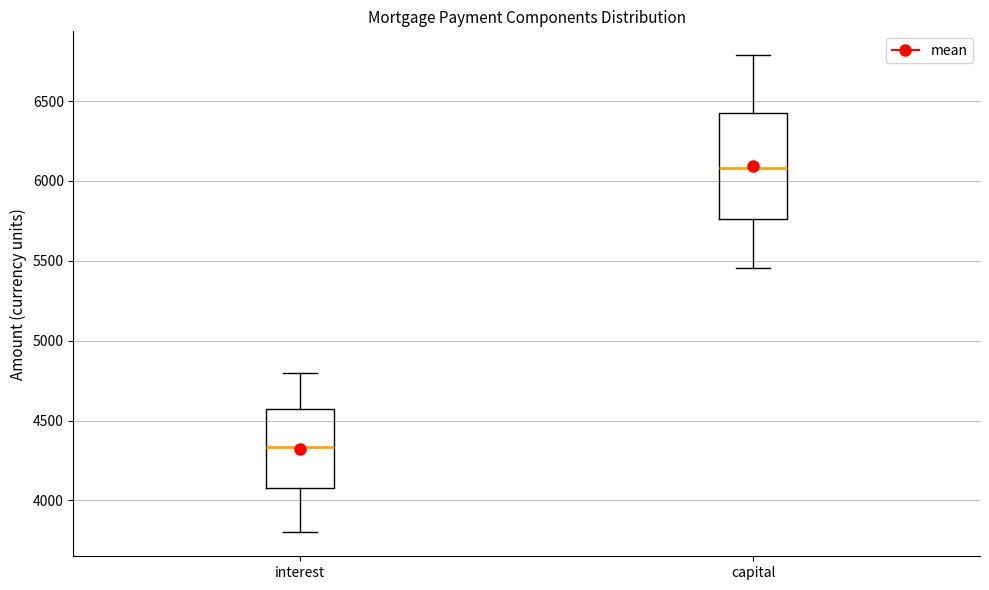

Reading left to right, transcribe this box plot: for each box, give where its median line is, the range the box spans, and where its two whiskers end, as read against the y-axis. The values are not printed on the chart, so give them approximately, as read against the axis.

interest: median 4350, box 4100 to 4550, whiskers 3800 to 4800
capital: median 6100, box 5750 to 6450, whiskers 5450 to 6800